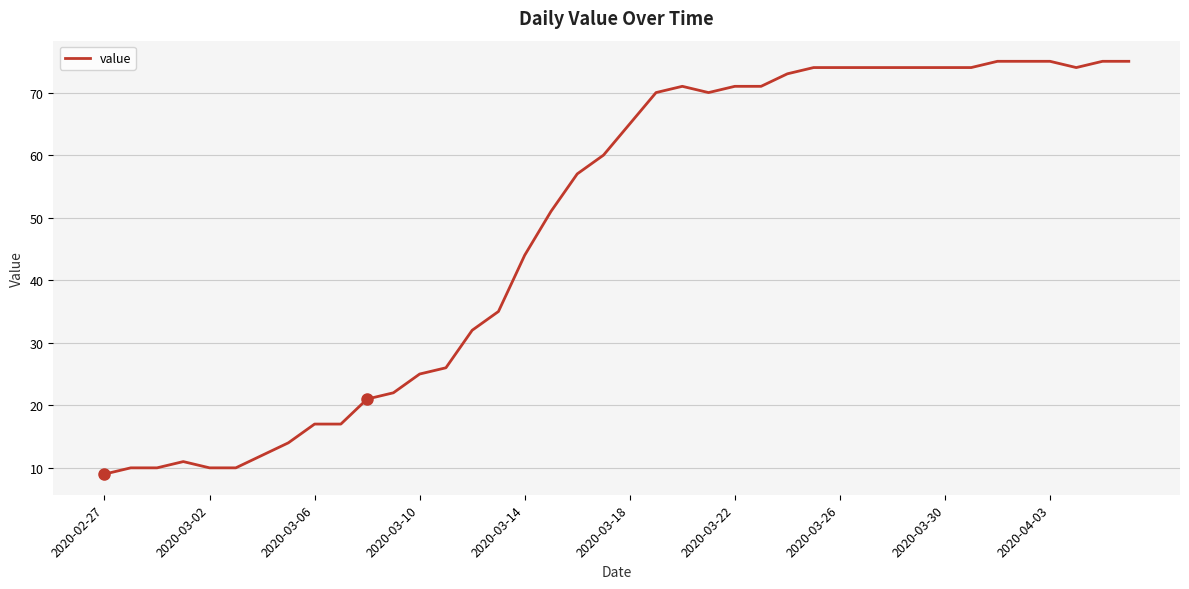

What is the minimum value shown in the chart?

9